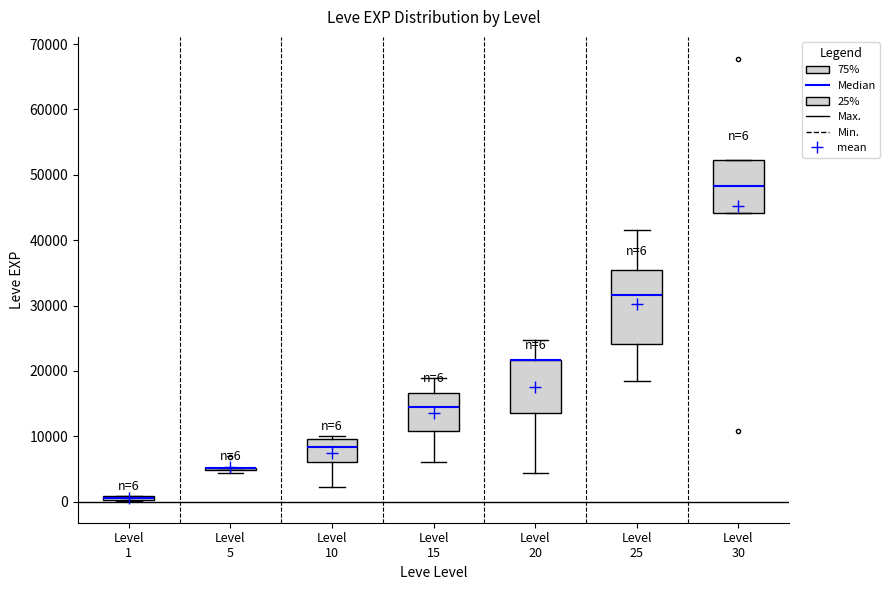

Which box is the tallest, from its lower edge to its upper edge?

Level 25